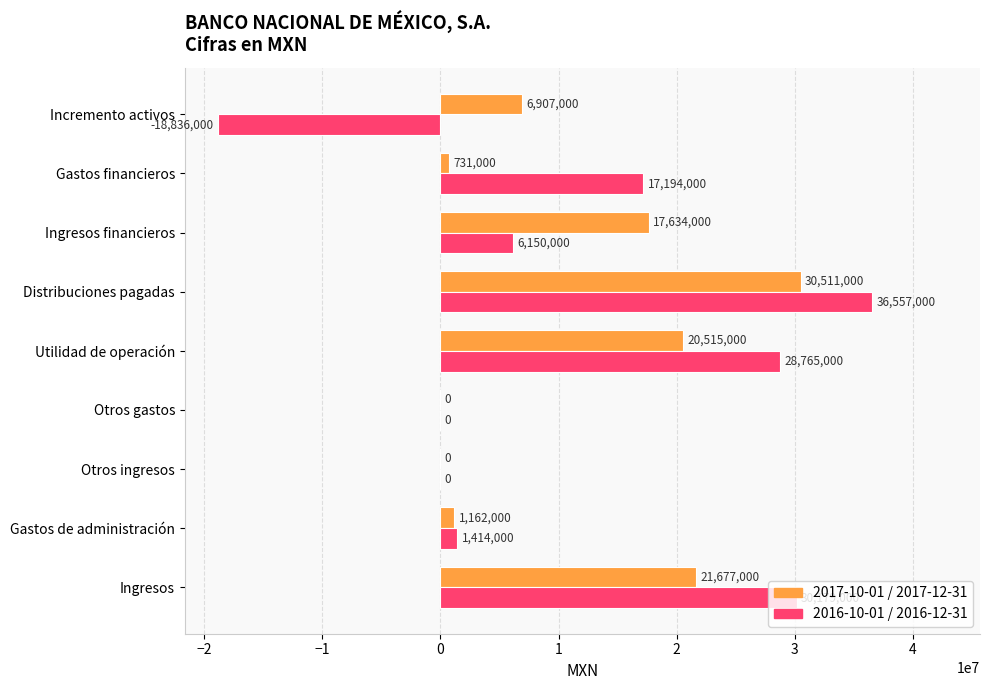

What is the maximum value shown in the chart?

36557000